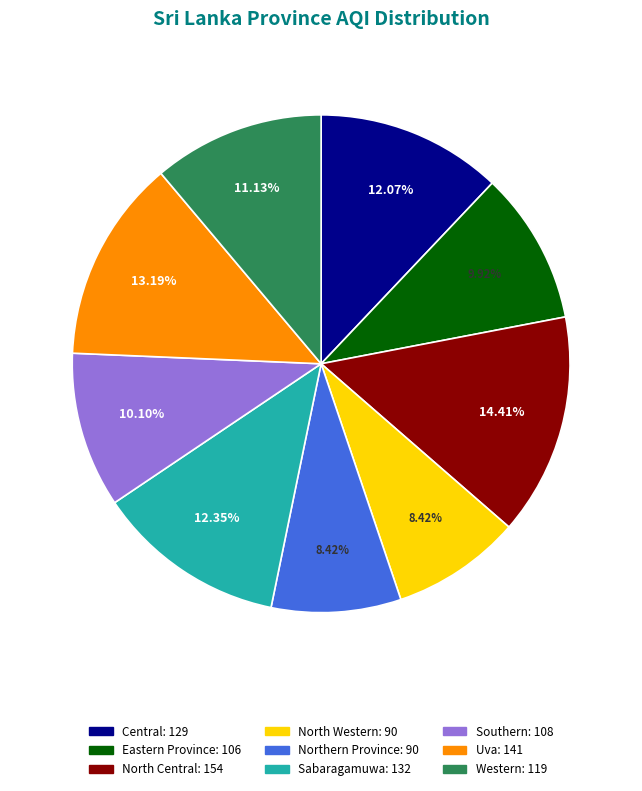

The Southern slice represents 10% of the pie. True or false?

True